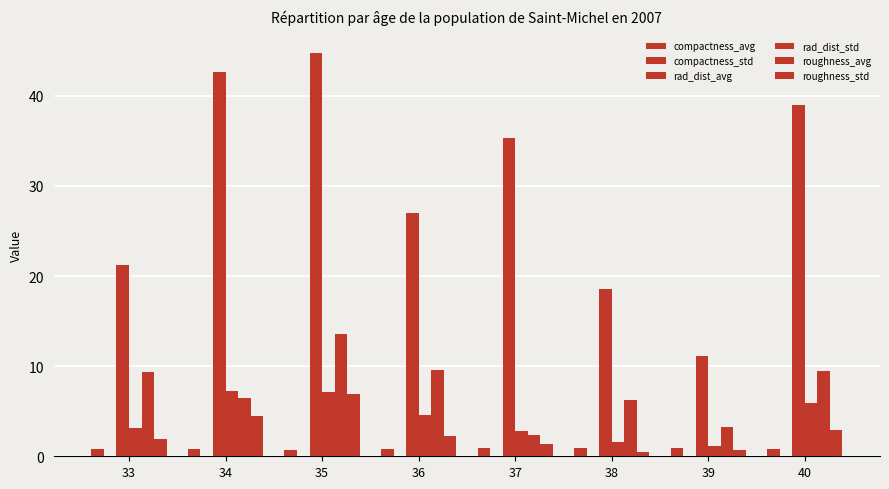

At how many categories does at least one series exceed 20?

6